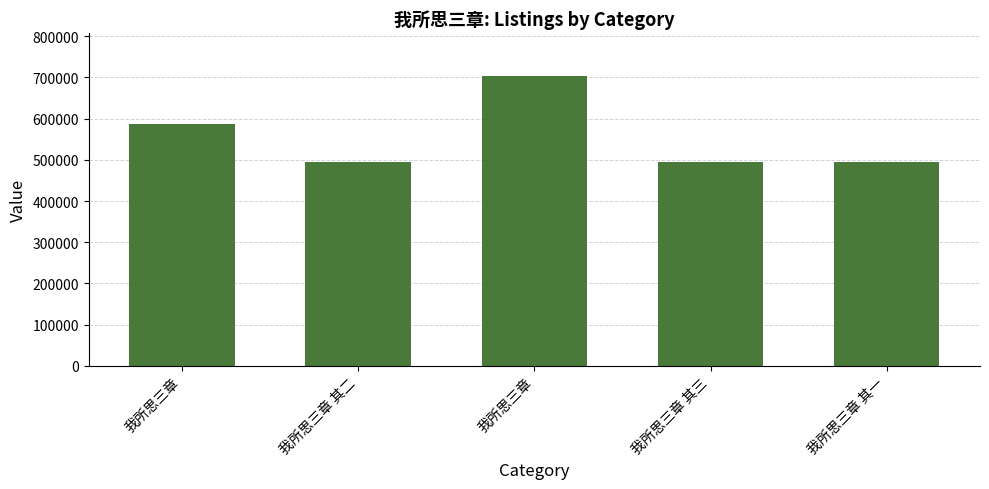

How many categories are shown in the chart?

5